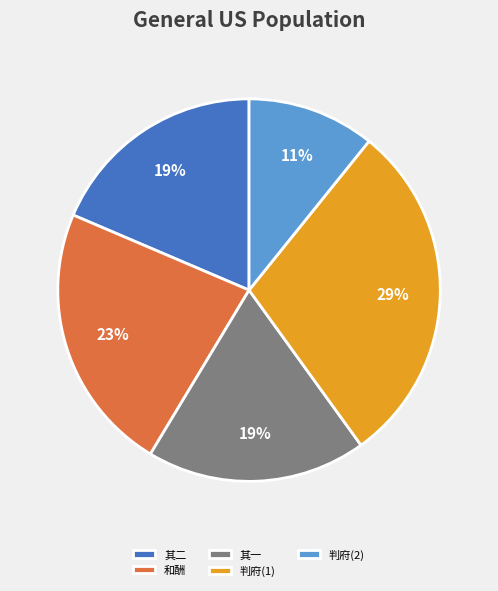

True or false: 判府(2) accounts for 11% of the total.

True